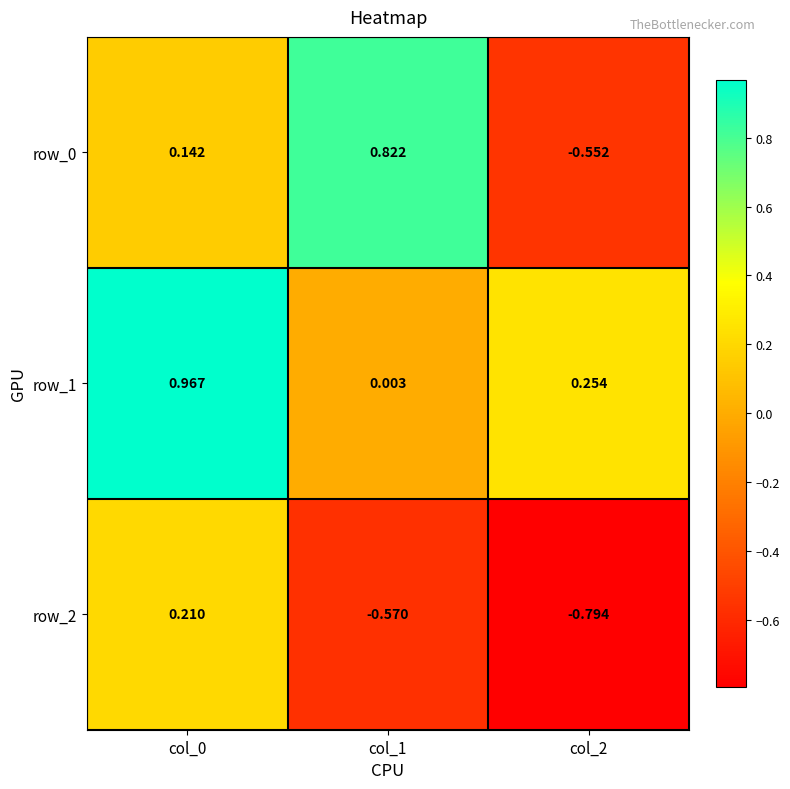

Is the value of row_0 at col_2 greater than the value of row_2 at col_2?

Yes